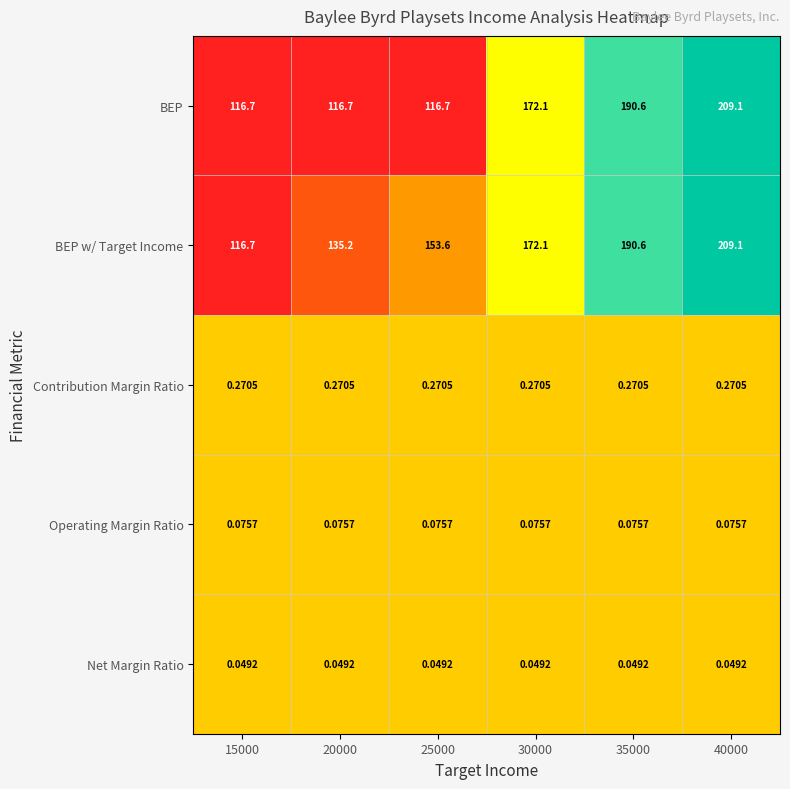

How many distinct data groups are displayed?

5